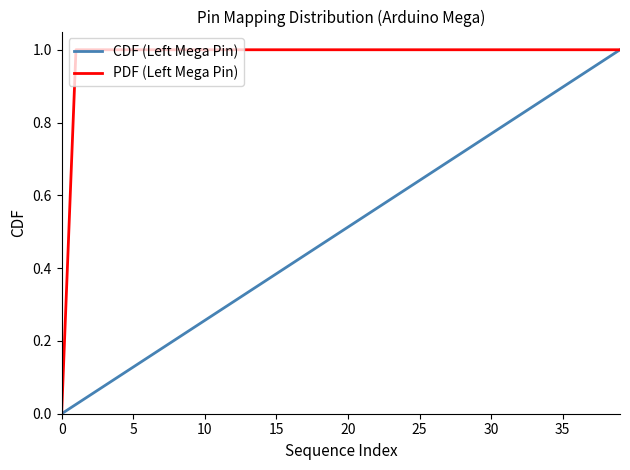

Rank the series by their average value, from highest to lowest.

PDF (Left Mega Pin), CDF (Left Mega Pin)